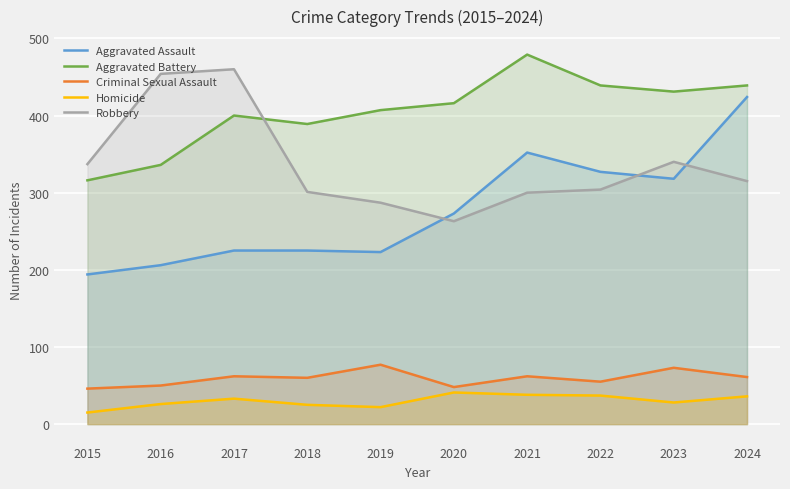

Reading right to left, list all the values displayed in this chart.

Aggravated Assault: 2024=424	2023=318	2022=327	2021=352	2020=273	2019=223	2018=225	2017=225	2016=206	2015=194
Aggravated Battery: 2024=439	2023=431	2022=439	2021=479	2020=416	2019=407	2018=389	2017=400	2016=336	2015=316
Criminal Sexual Assault: 2024=61	2023=73	2022=55	2021=62	2020=48	2019=77	2018=60	2017=62	2016=50	2015=46
Homicide: 2024=36	2023=28	2022=37	2021=38	2020=41	2019=22	2018=25	2017=33	2016=26	2015=15
Robbery: 2024=315	2023=340	2022=304	2021=300	2020=263	2019=287	2018=301	2017=460	2016=454	2015=337